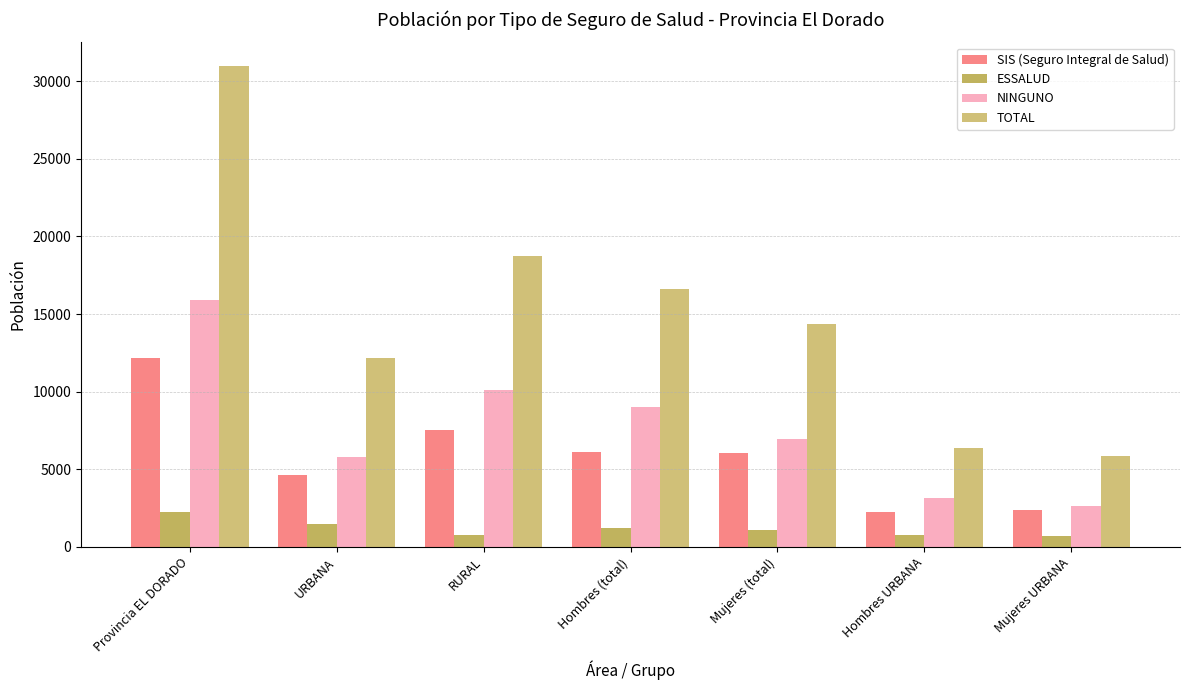

Which has a higher value, Hombres URBANA or URBANA?

URBANA